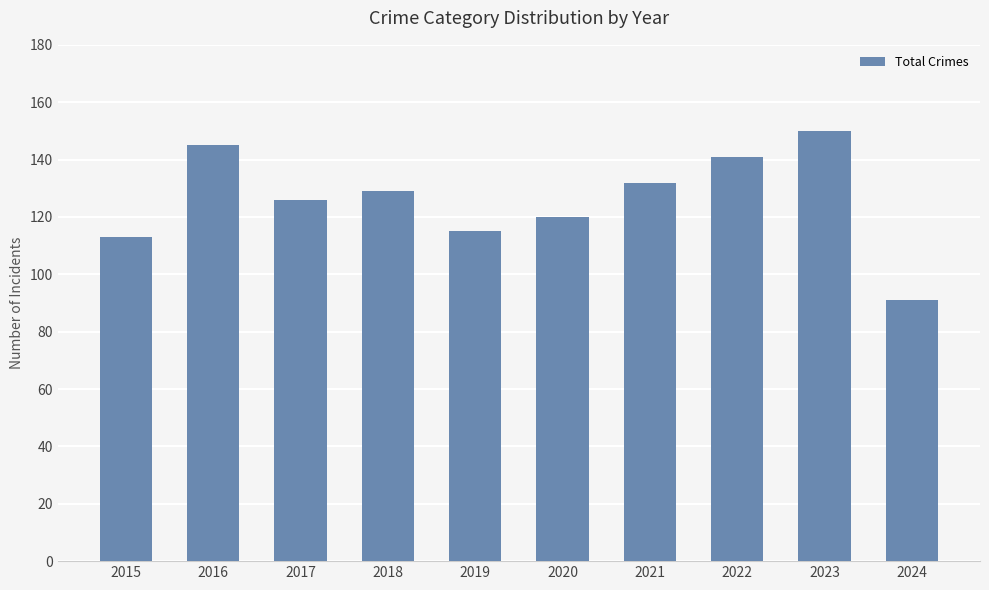

Which has a higher value, 2021 or 2019?

2021